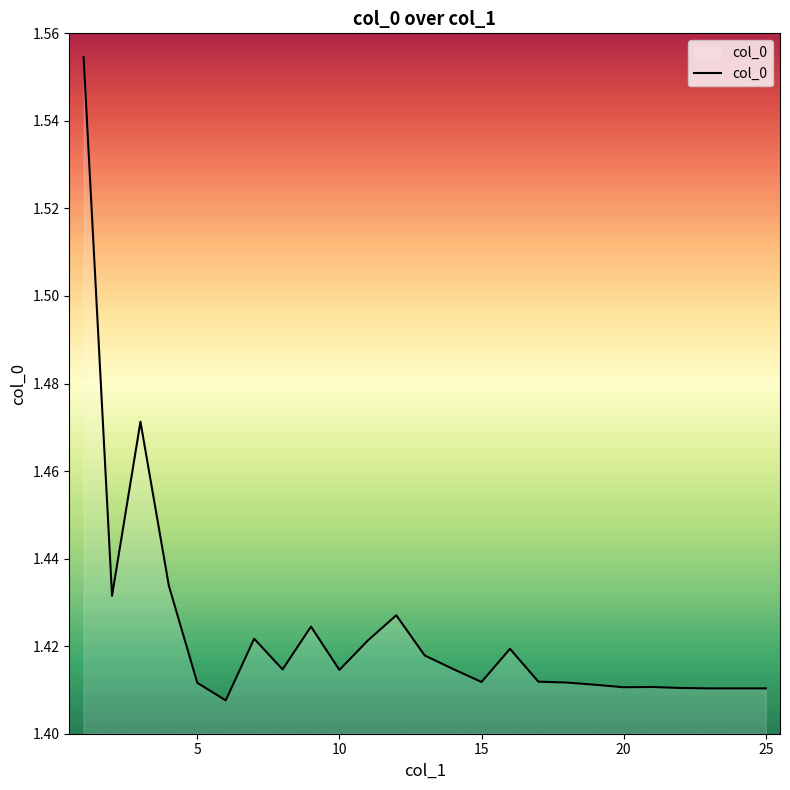

How many interior local valleys (lower than both neighbors) does the data have?

6